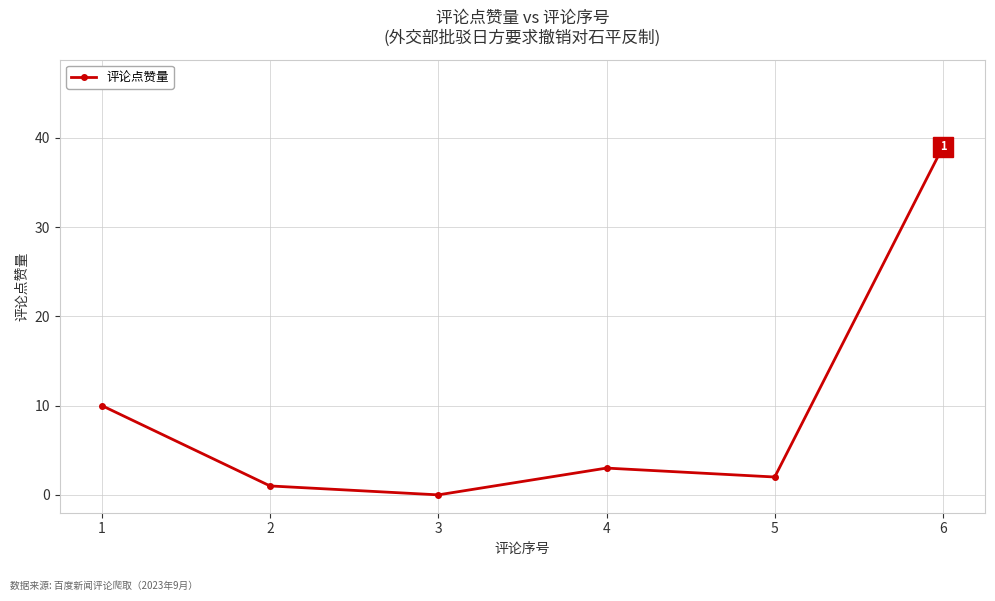

List the labels in order of value, largest first.

6, 1, 4, 5, 2, 3